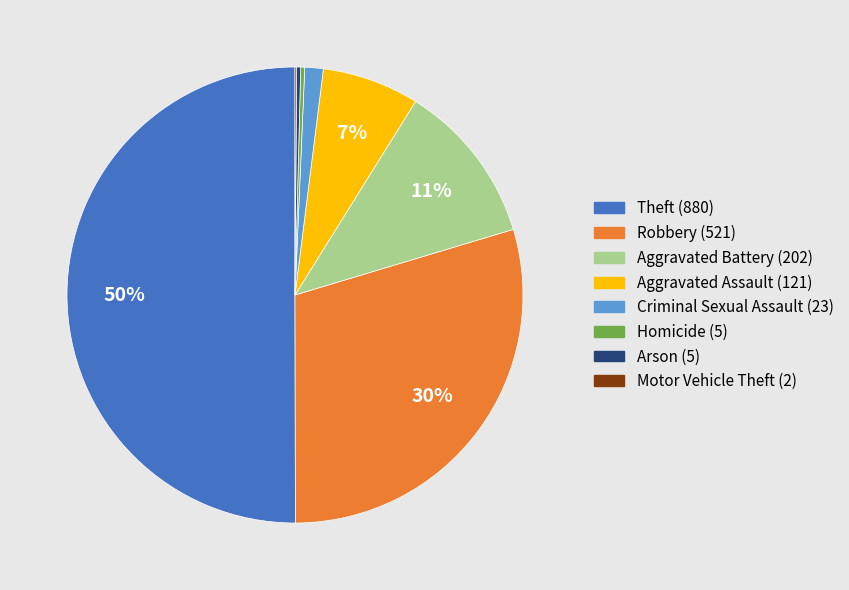

To the nearest percent, what is the average slice percentage?

12%